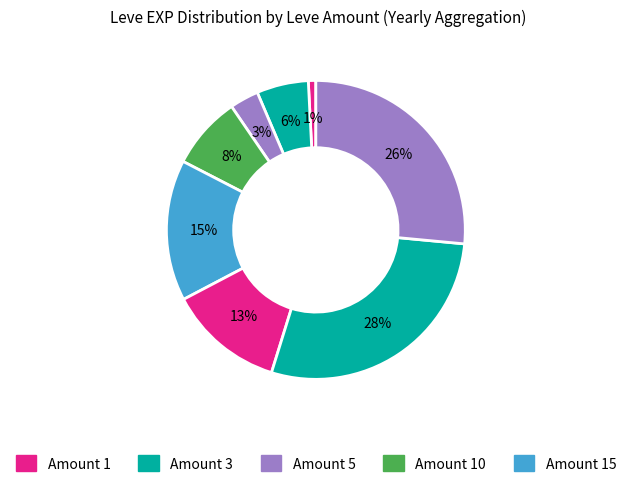

Is there any slice that represents more than half of the pie?

No